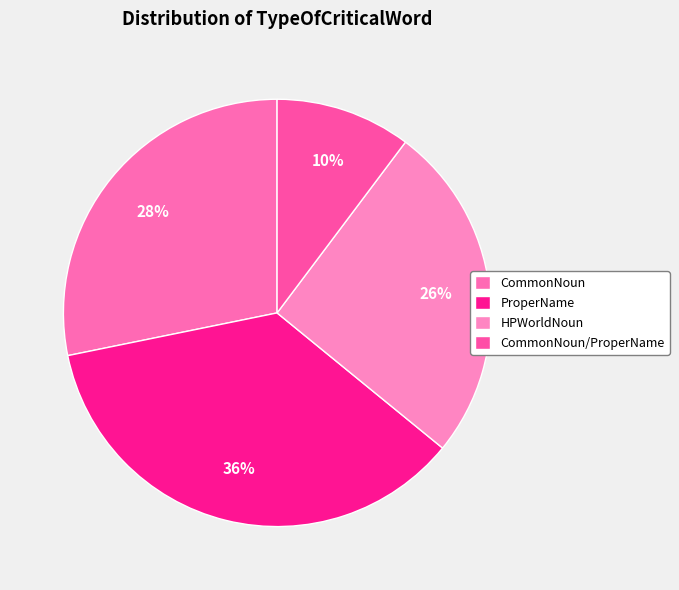

To the nearest percent, what is the combined percentage of CommonNoun and ProperName?

64%